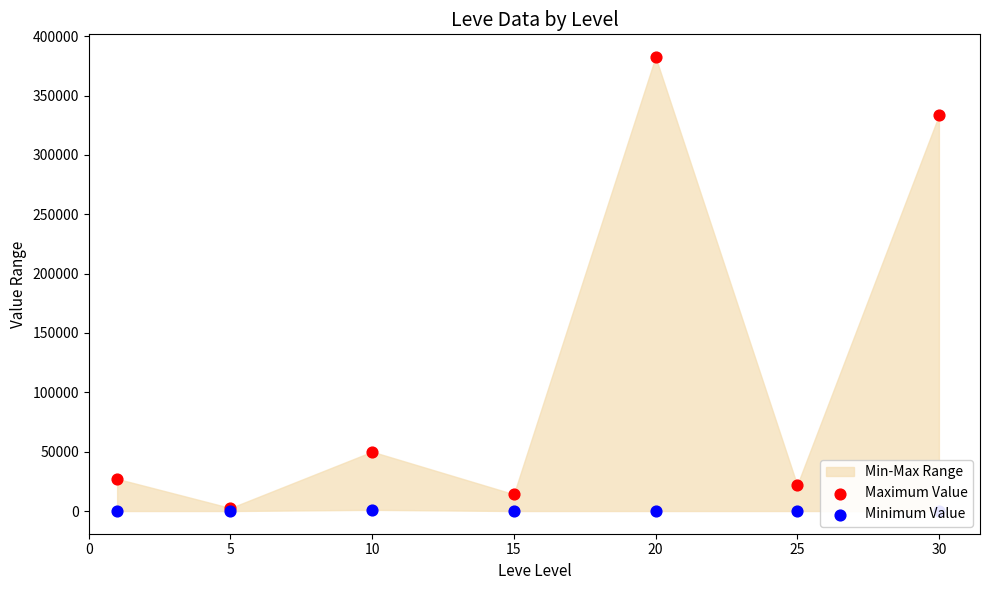

What is the total value across all series at 5?

2507